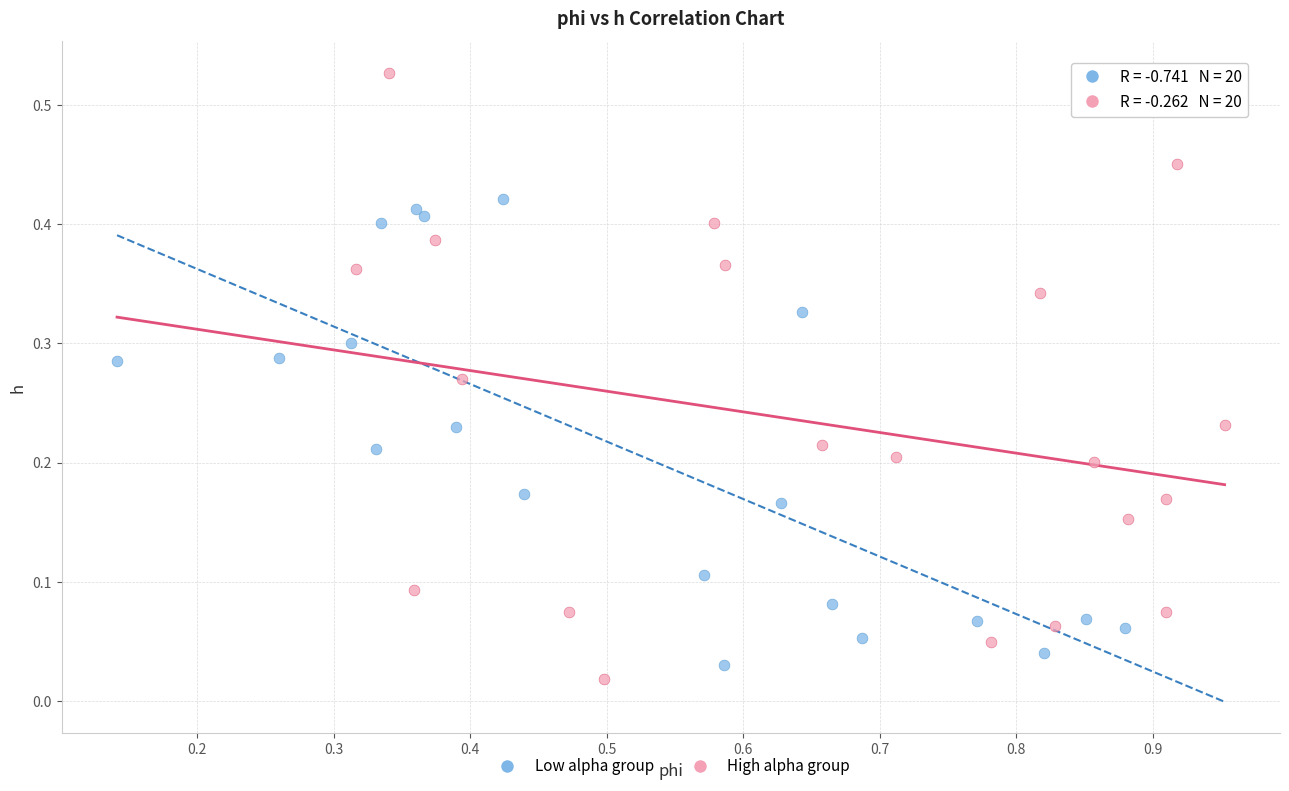

Which series contains the highest Y value?

High alpha group